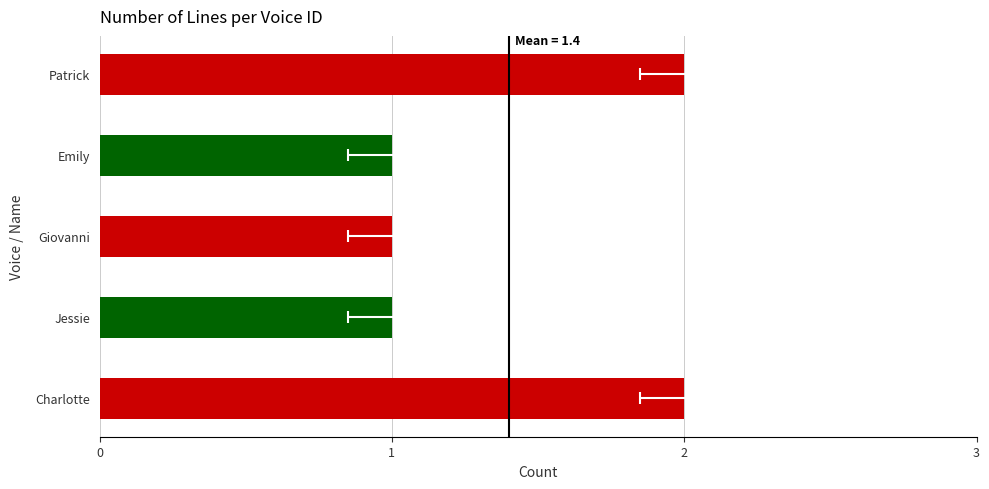

What is the difference between the values at Charlotte and Giovanni?

1